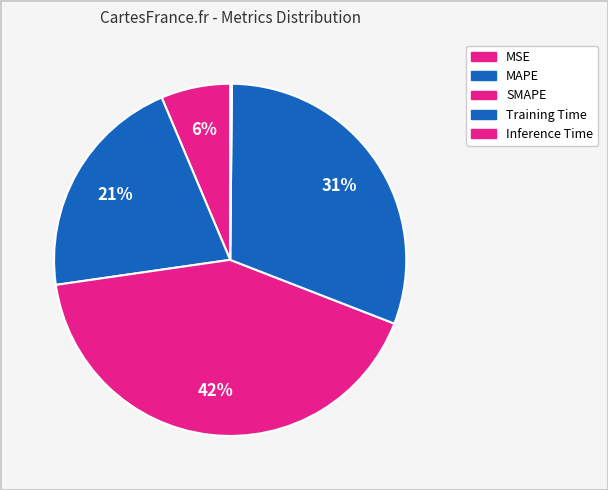

How many segments does this pie chart have?

5